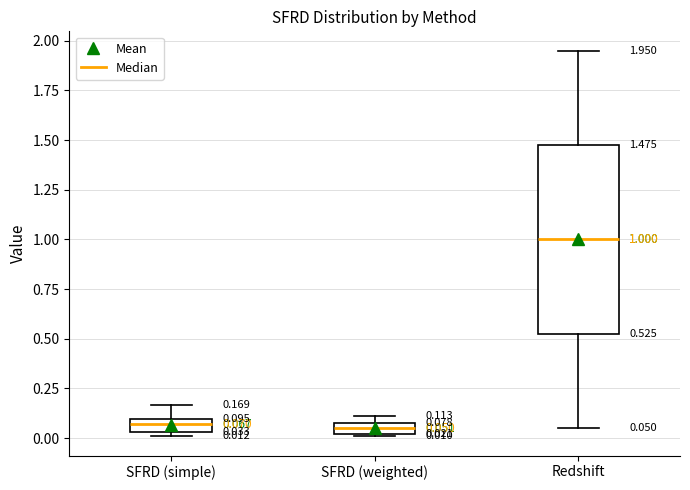

Which box is the tallest, from its lower edge to its upper edge?

Redshift